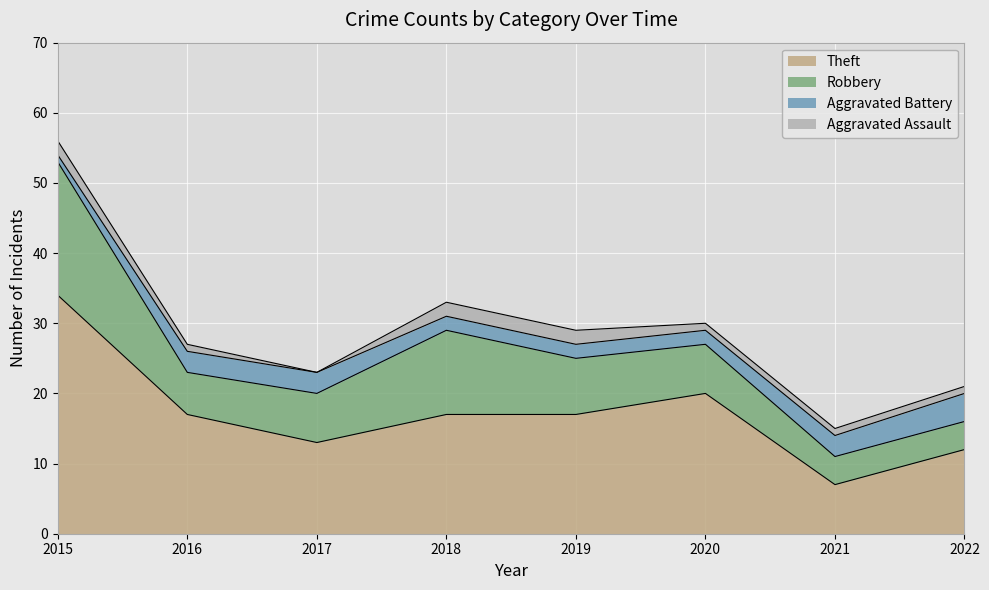

At which label does Robbery first exceed 7?

2015